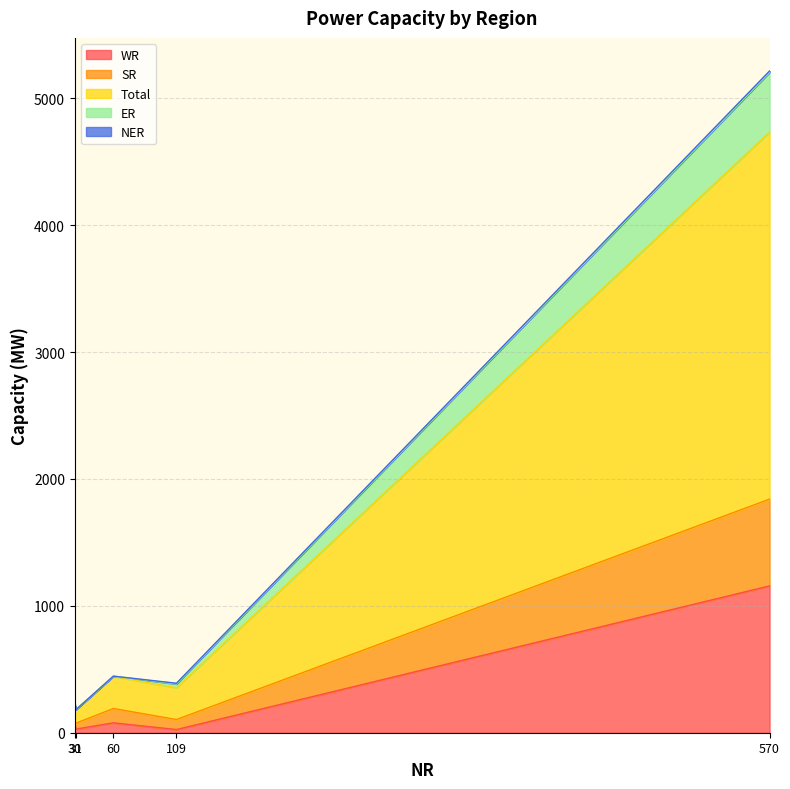

Is the value of NER at Nuclear greater than the value of SR at Thermal (Coal & Lignite)?

No